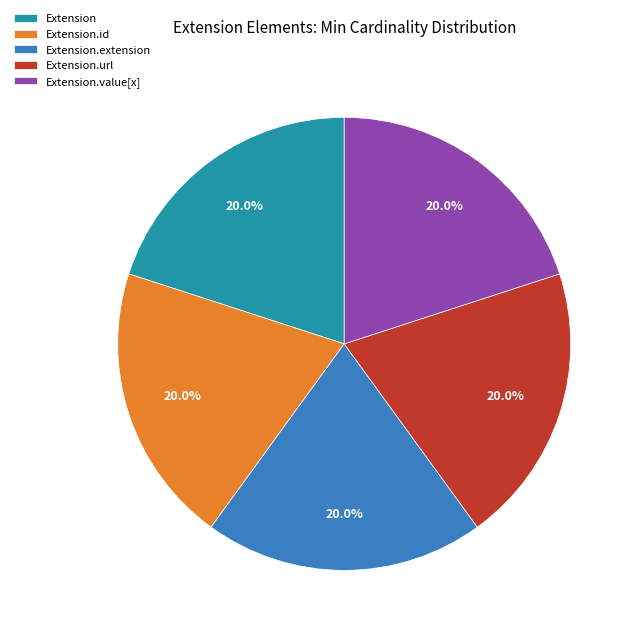

What portion of the pie excludes Extension.extension?

80.0%